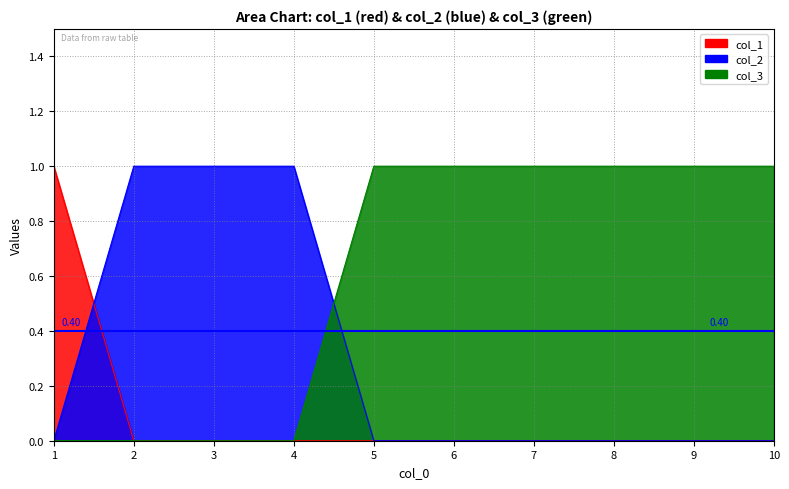

What is the difference between the highest and lowest values at 5?

1